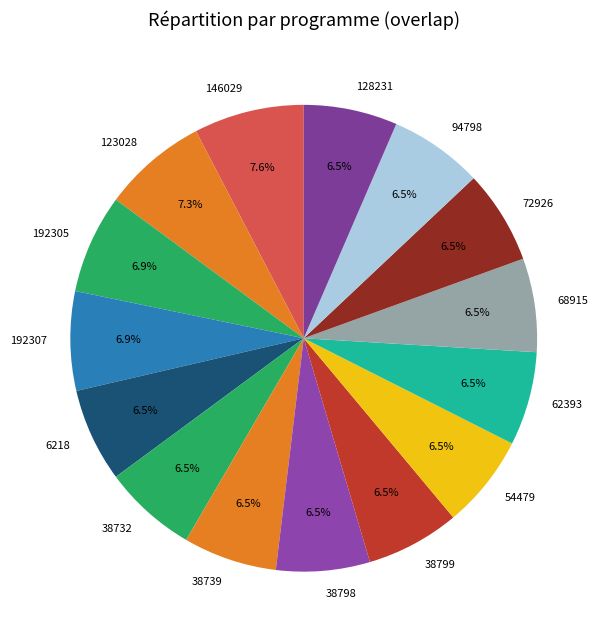

What percentage is NOT represented by 128231?

93.5%